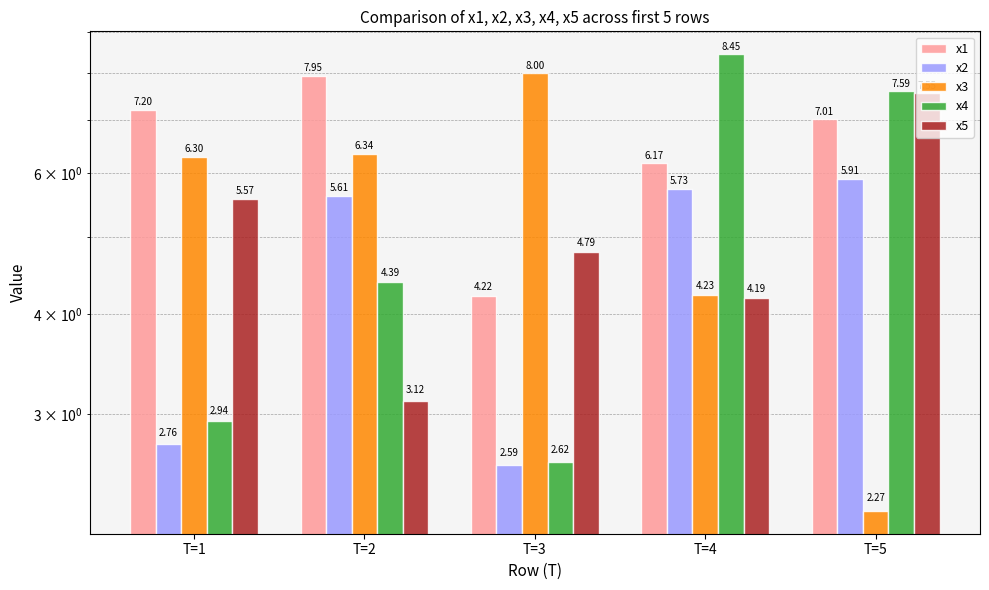

List the series in order of their peak value, lowest first.

x2, x5, x1, x3, x4